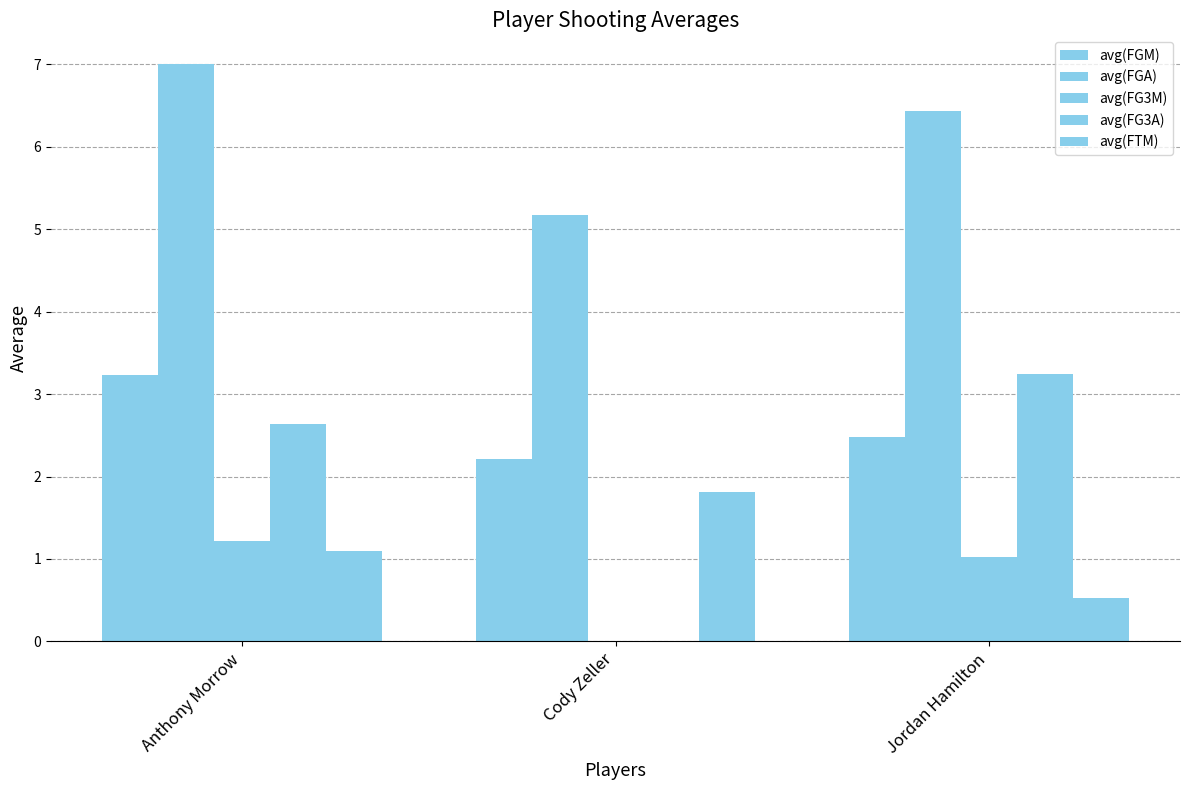

Reading left to right, what are all the values shown in this chart?

avg(FGM): 3.2	2.2	2.5
avg(FGA): 7.0	5.2	6.4
avg(FG3M): 1.2	0.0	1.0
avg(FG3A): 2.6	0.0	3.2
avg(FTM): 1.1	1.8	0.5